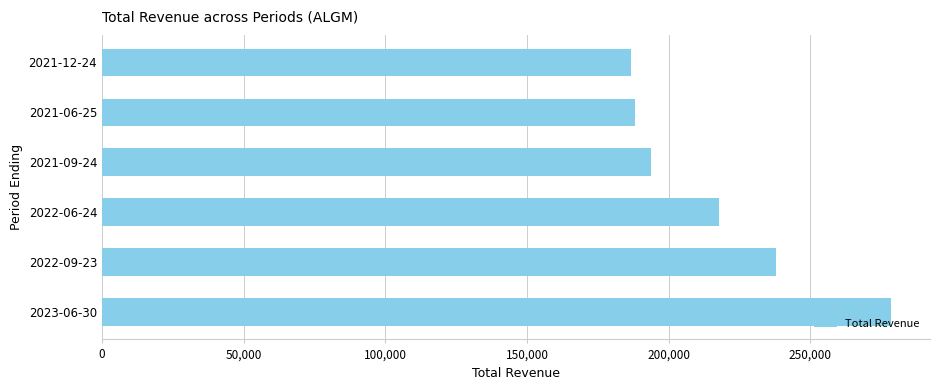

What is the change in value from 2023-06-30 to 2022-09-23?

-40600